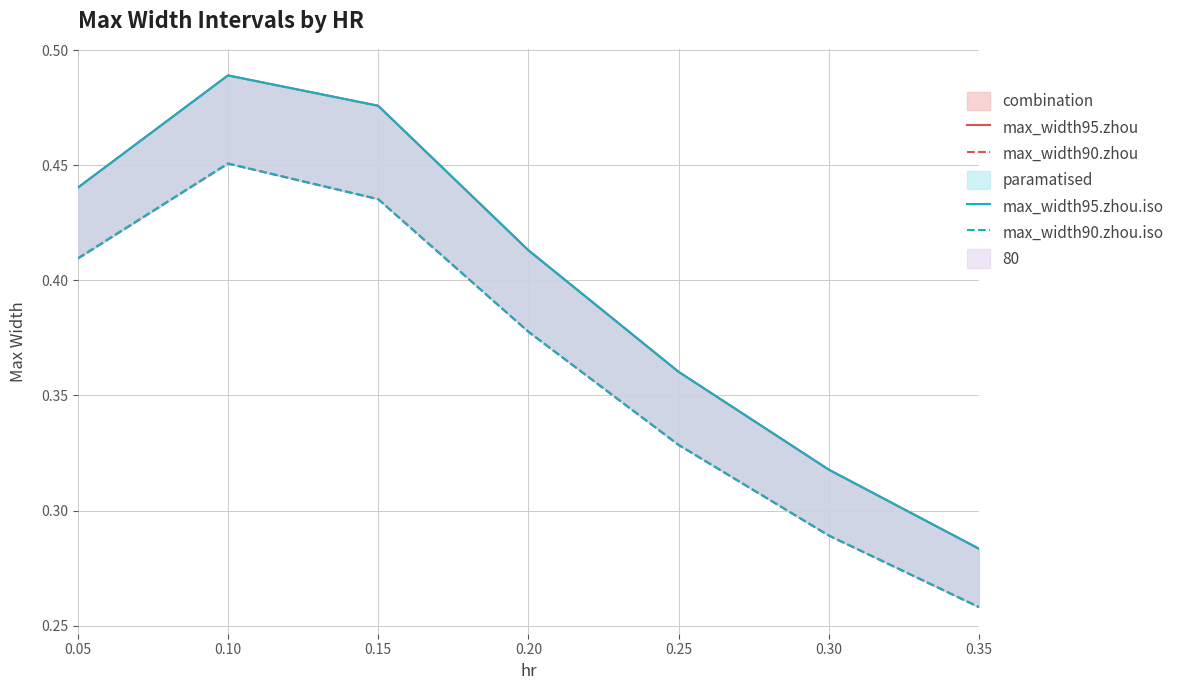

How many lines are shown in the chart?

4